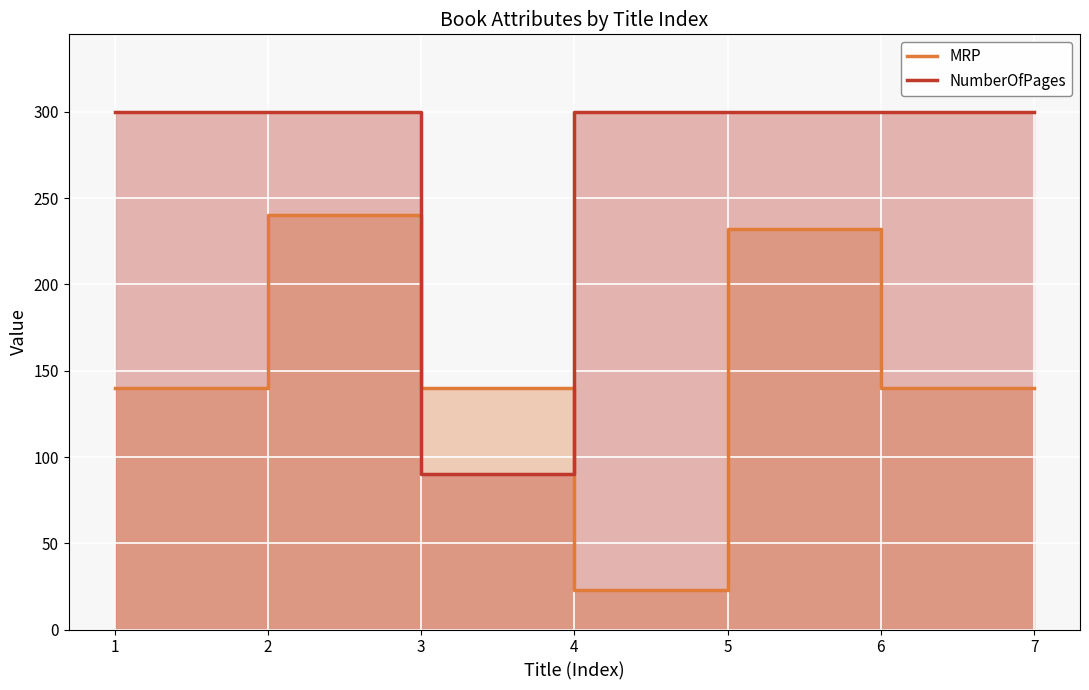

Which series has the largest total across all categories?

NumberOfPages